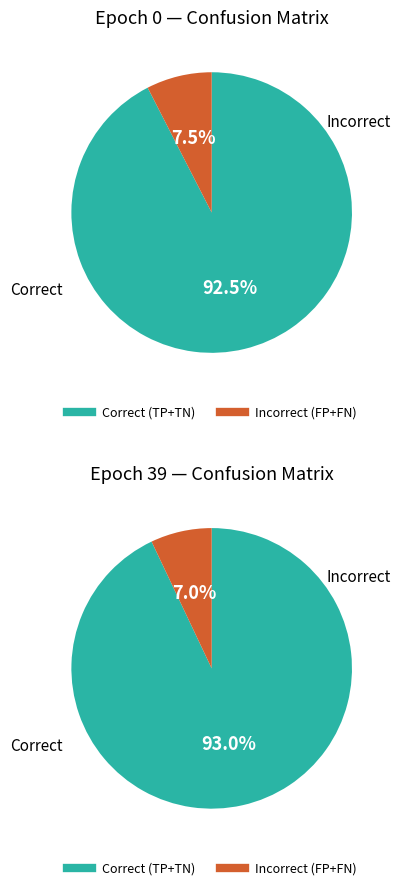

How many segments does this pie chart have?

2